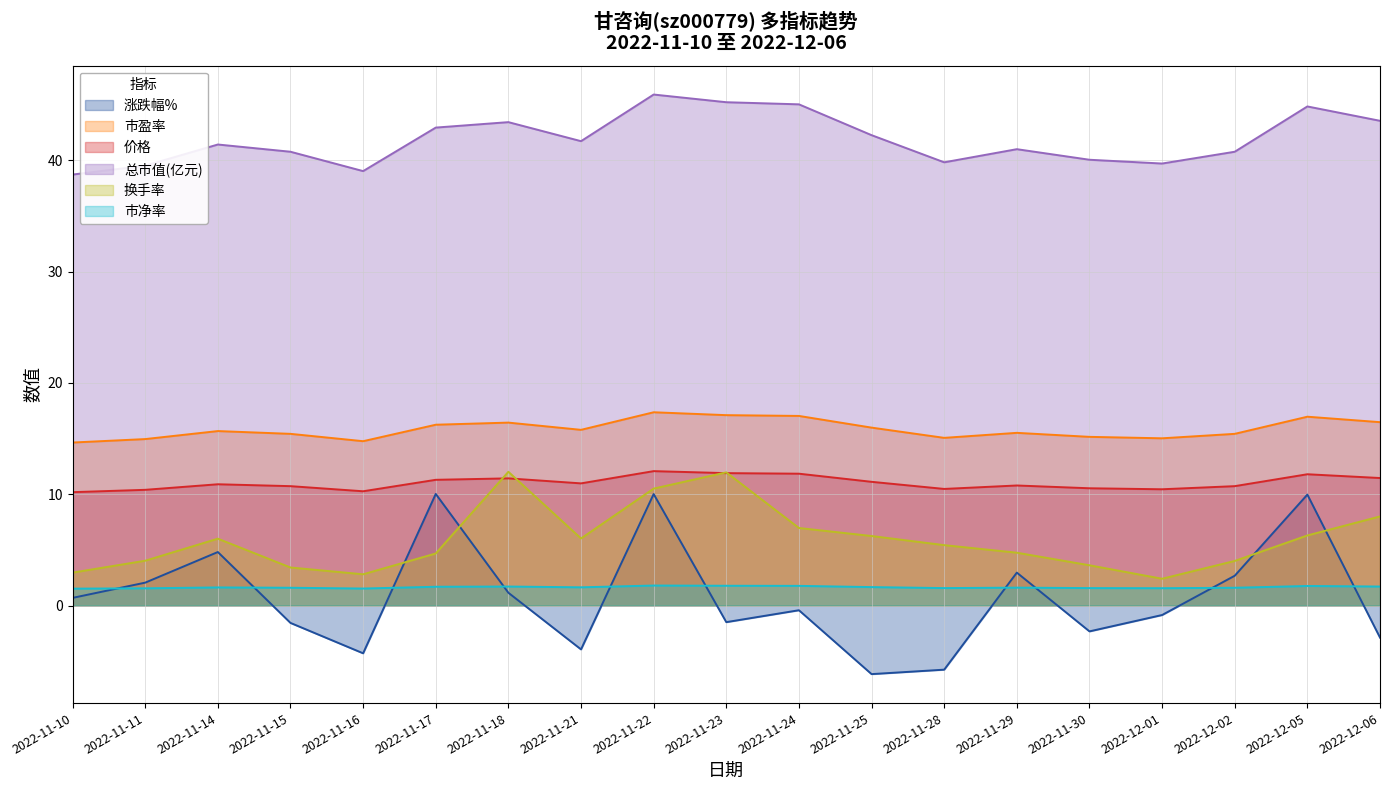

Rank the series by their maximum value, from highest to lowest.

总市值(亿元), 市盈率, 价格, 换手率, 涨跌幅%, 市净率